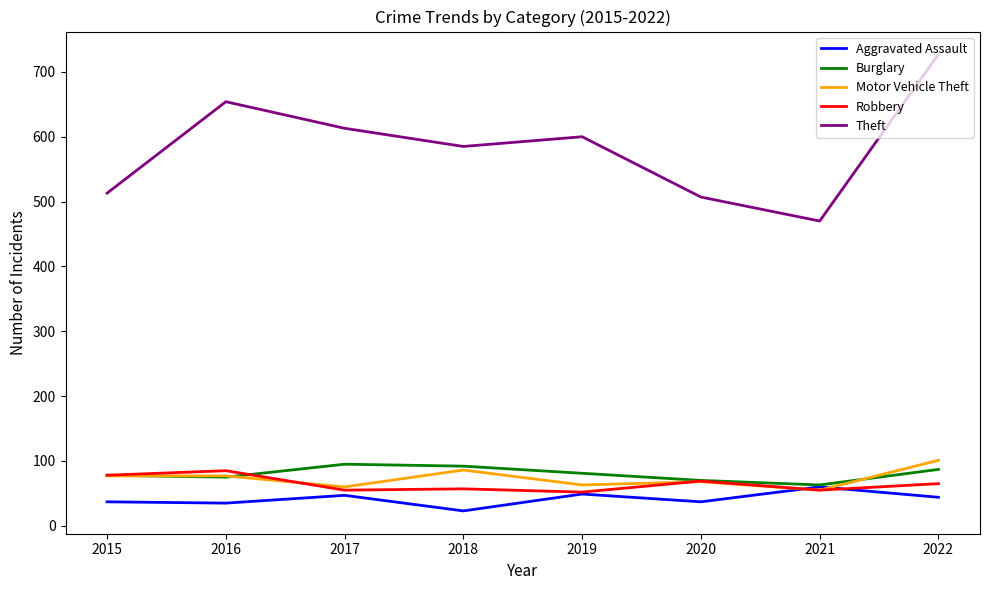

True or false: Aggravated Assault and Theft cross at least once.

False